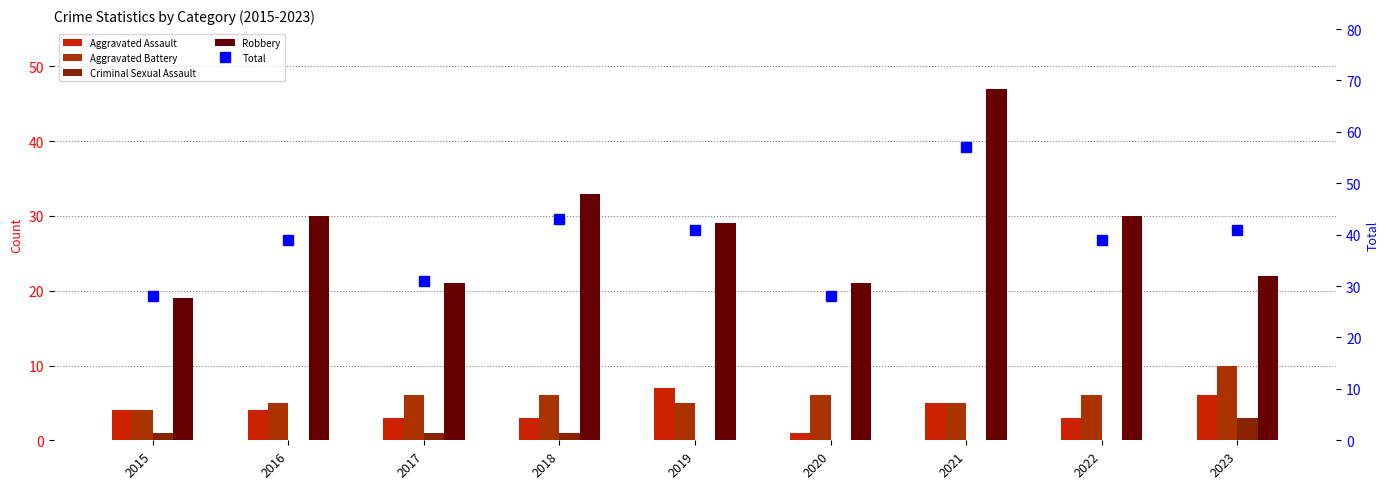

At which label is Criminal Sexual Assault closest to 1?

2015